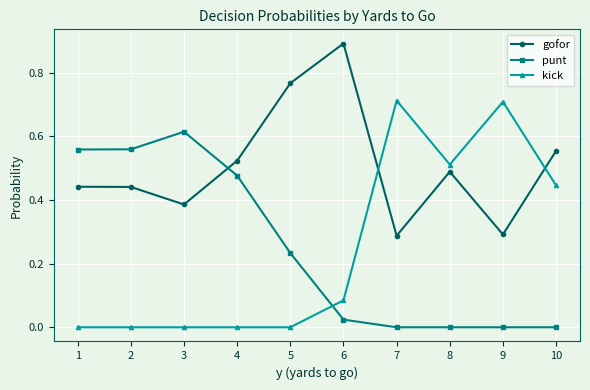

The value of gofor at 10 is 0.2. True or false?

False